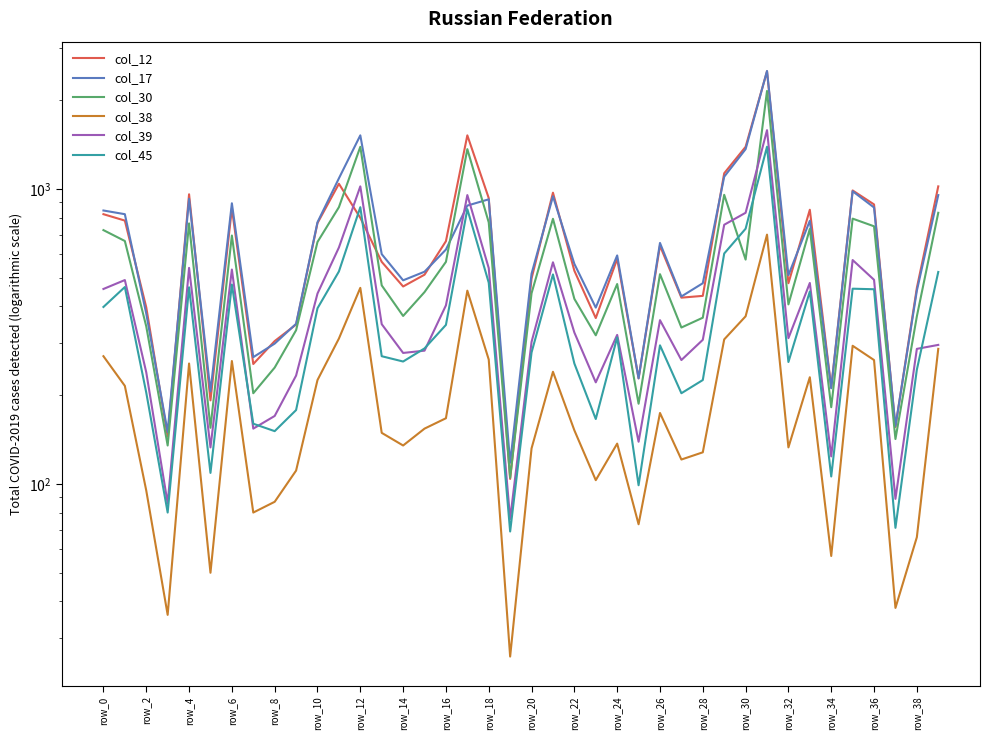

Which series has the largest total across all categories?

col_17